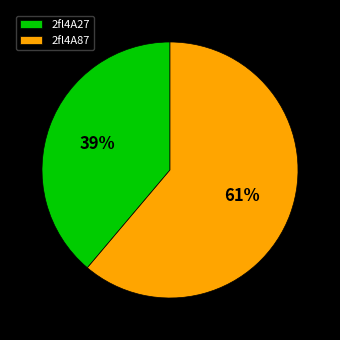

Count the number of slices in the pie.

2